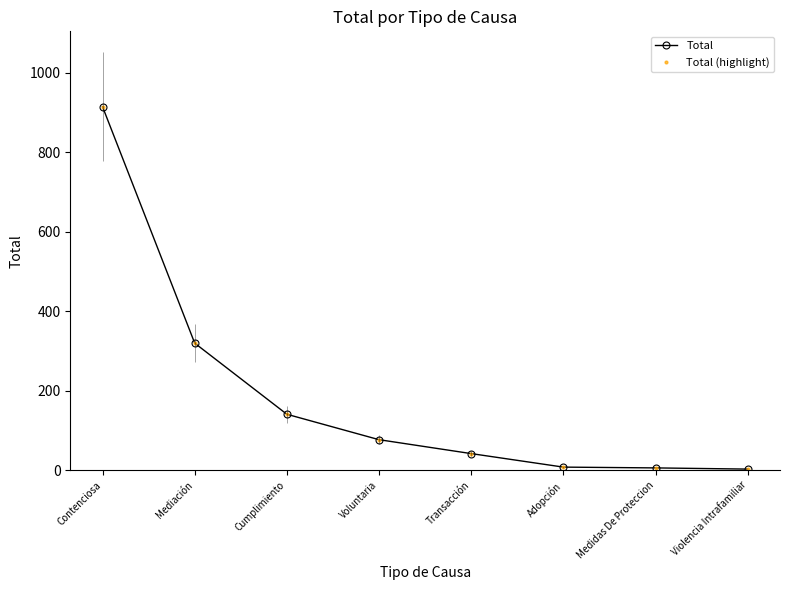

At which category does the chart reach its peak across all series?

Contenciosa